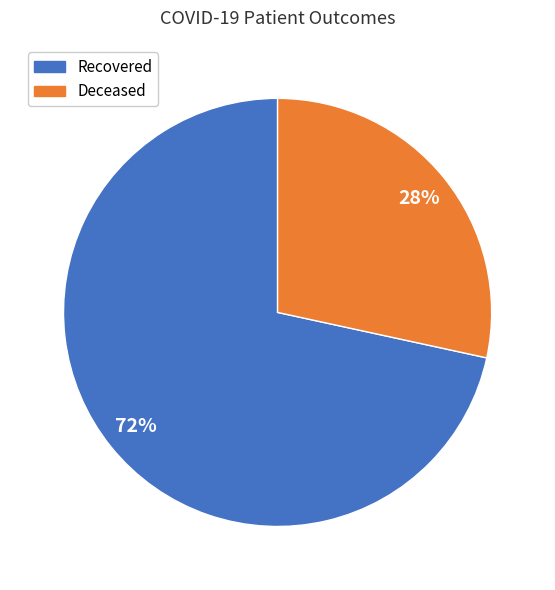

Is there a majority slice in this chart?

Yes